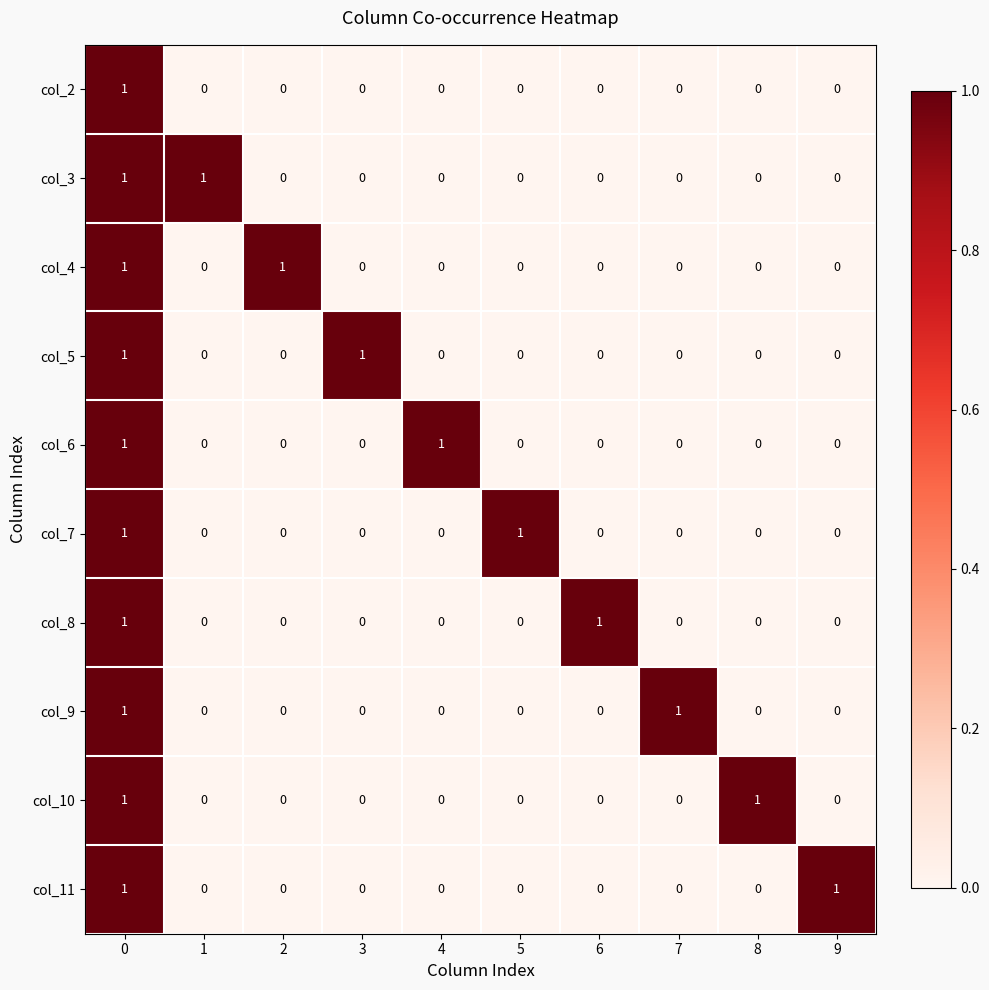

Count the col_10 values in the range 0 to 1.

10